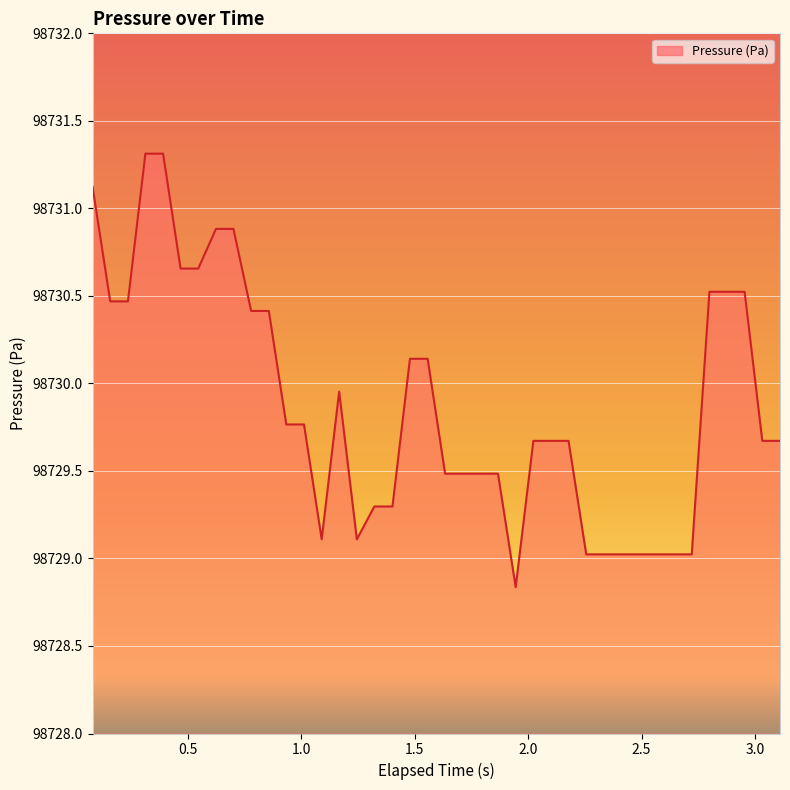

What is the greatest value displayed?

98731.3